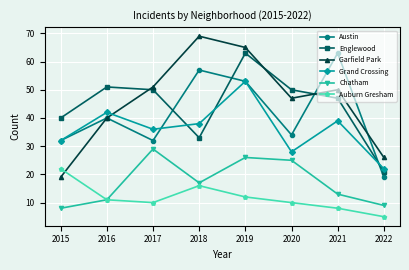

Between 2020 and 2021, which series saw the biggest shift?

Austin